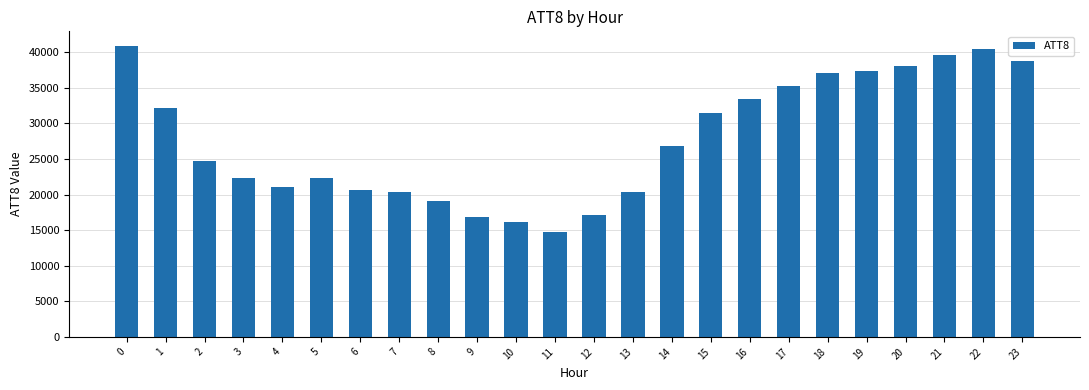

Count the number of categories in the chart.

24